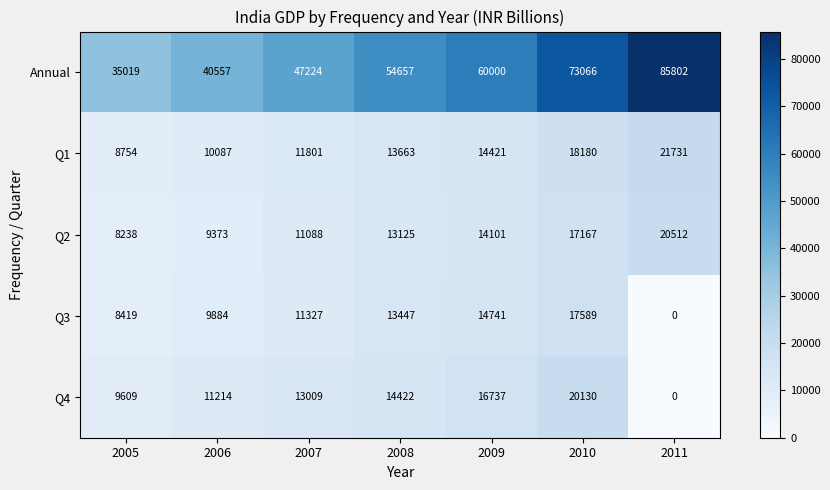

At which category is the sum across all series the highest?

2010